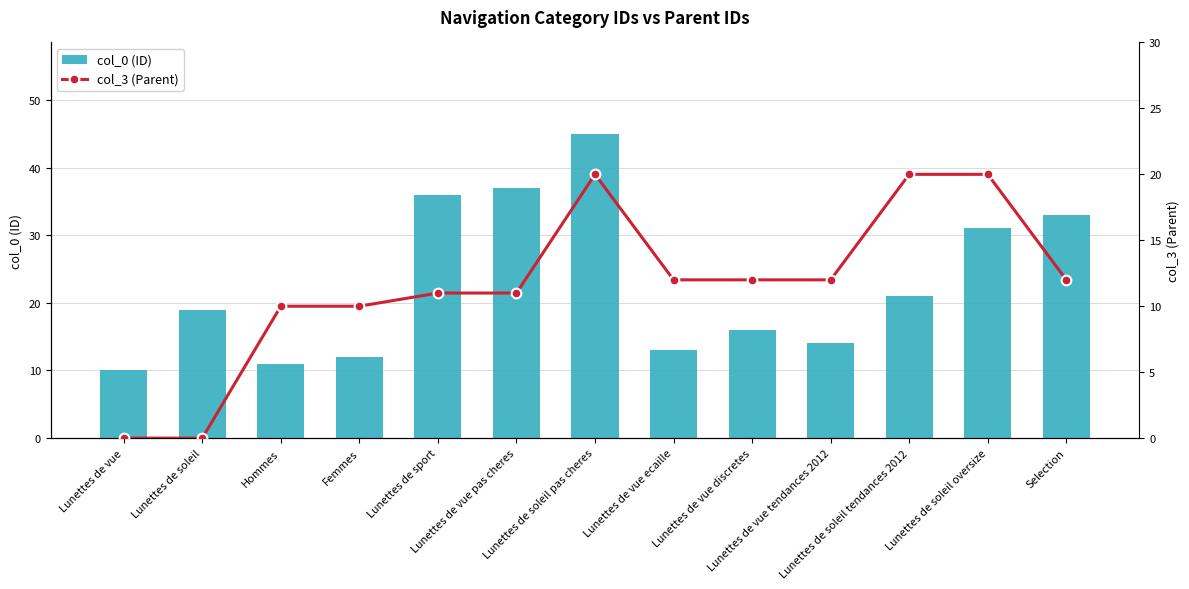

The value of col_3 (Parent) at Lunettes de soleil oversize is 34. True or false?

False